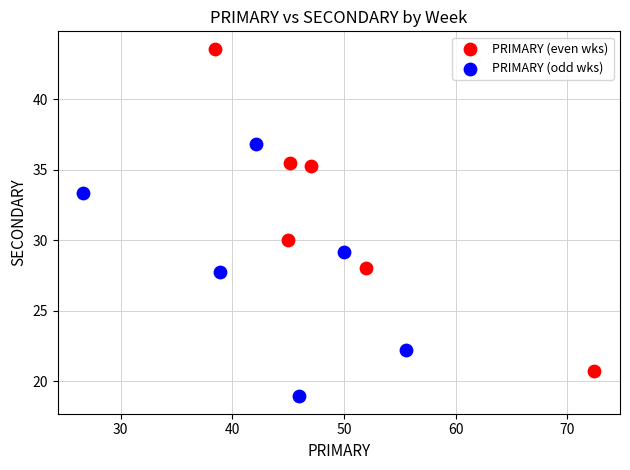

Which series contains the highest Y value?

PRIMARY (even wks)